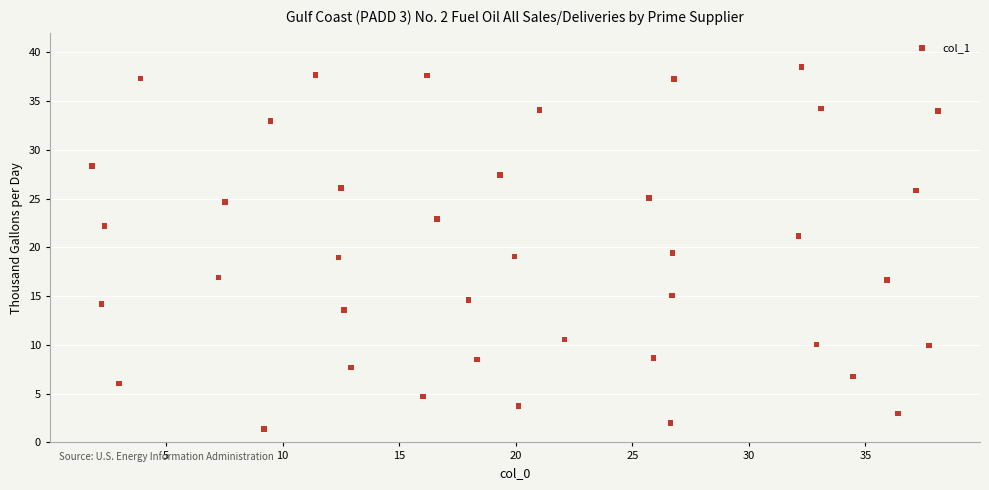

What is the range of Y values (max minus min)?

37.1